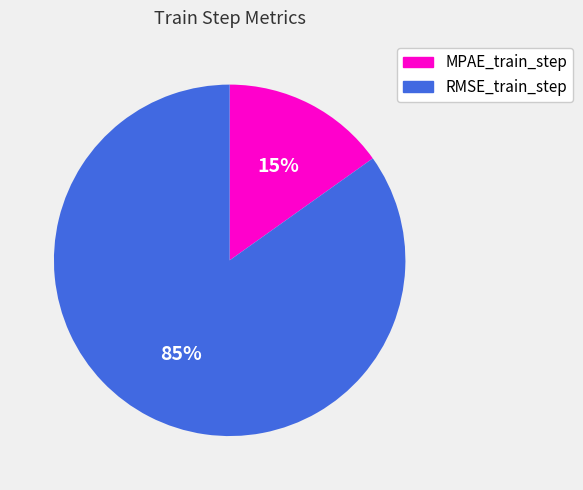

Which slice is the largest?

RMSE_train_step